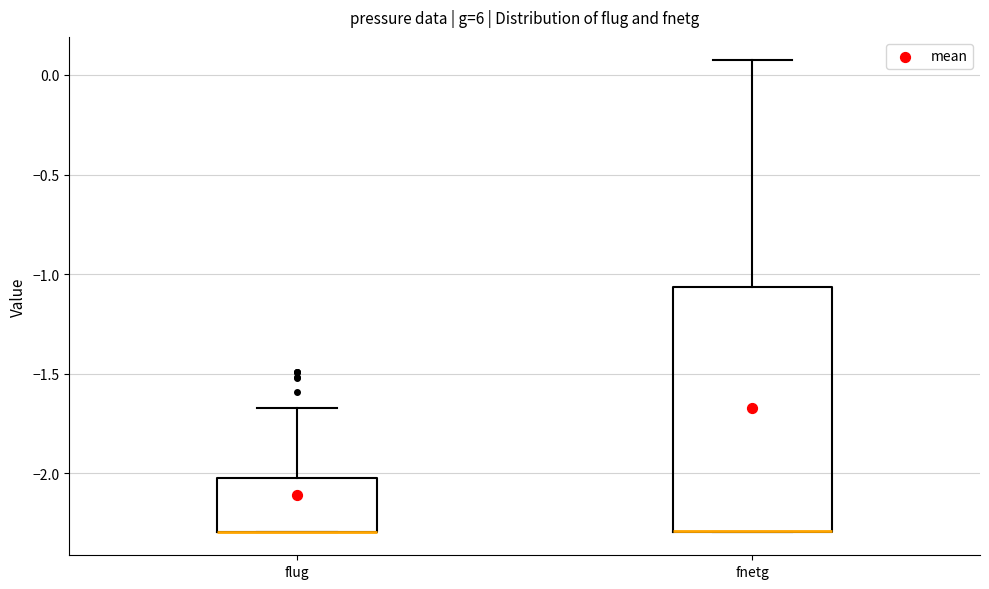

Where is the upper edge of the box for fnetg on the y-axis? The values are not printed on the chart, so give them approximately, as read against the axis.

-1.05